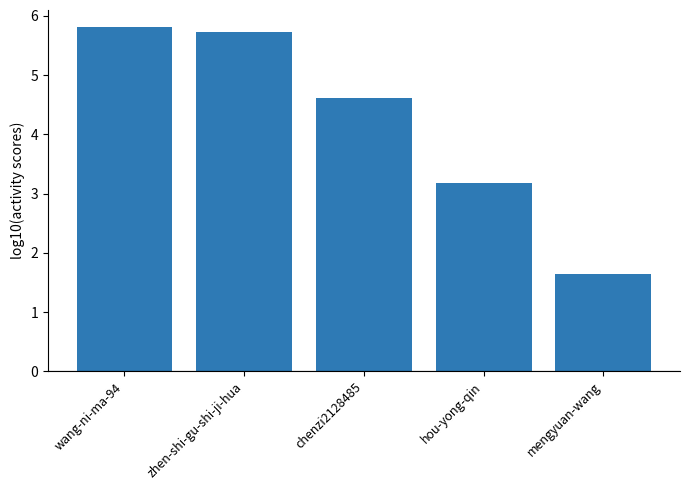

Rank the categories by value from highest to lowest.

wang-ni-ma-94, zhen-shi-gu-shi-ji-hua, chenzi2128485, hou-yong-qin, mengyuan-wang